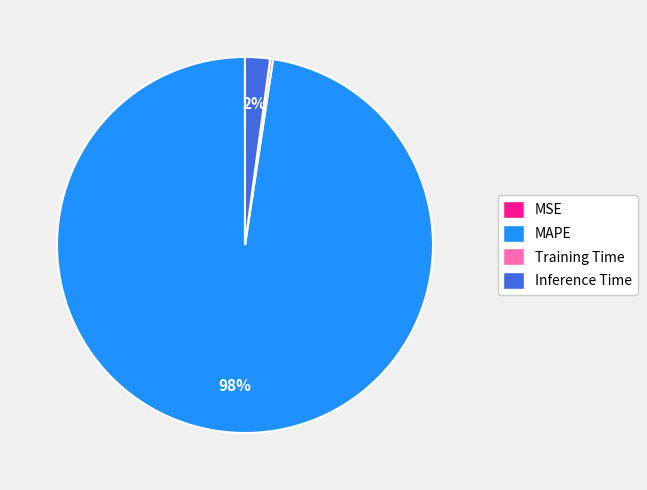

Is it true that Inference Time is 2% of the pie?

True